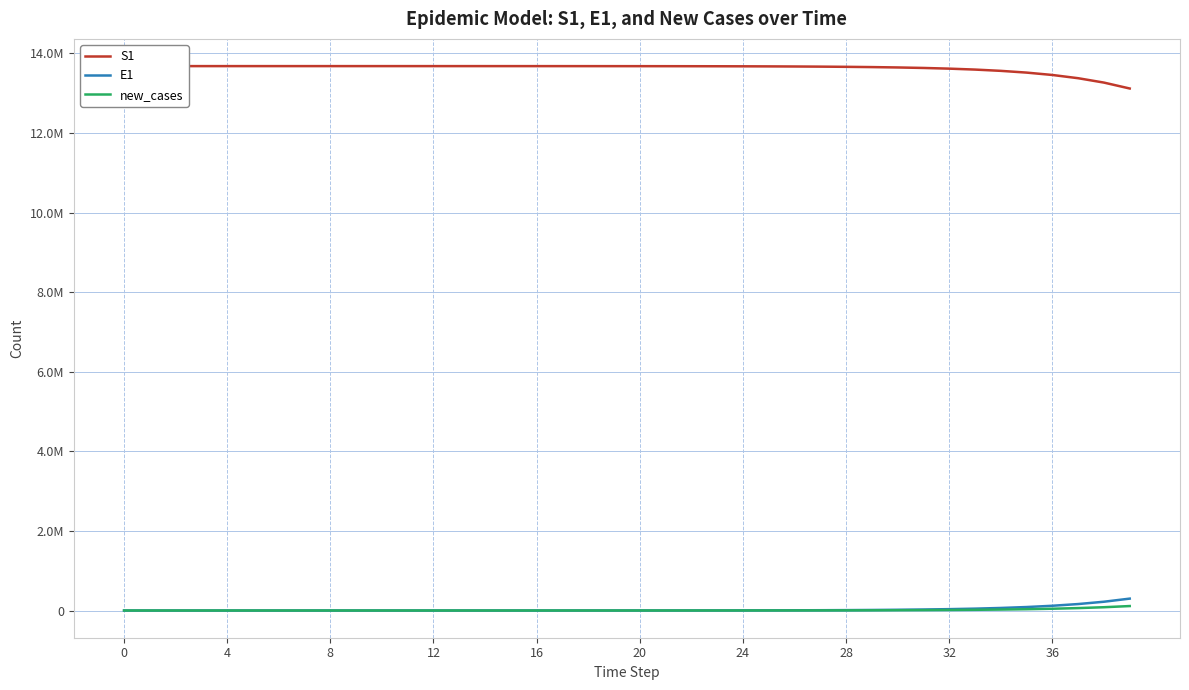

The S1 series shows 13677939.7 at 17. True or false?

True